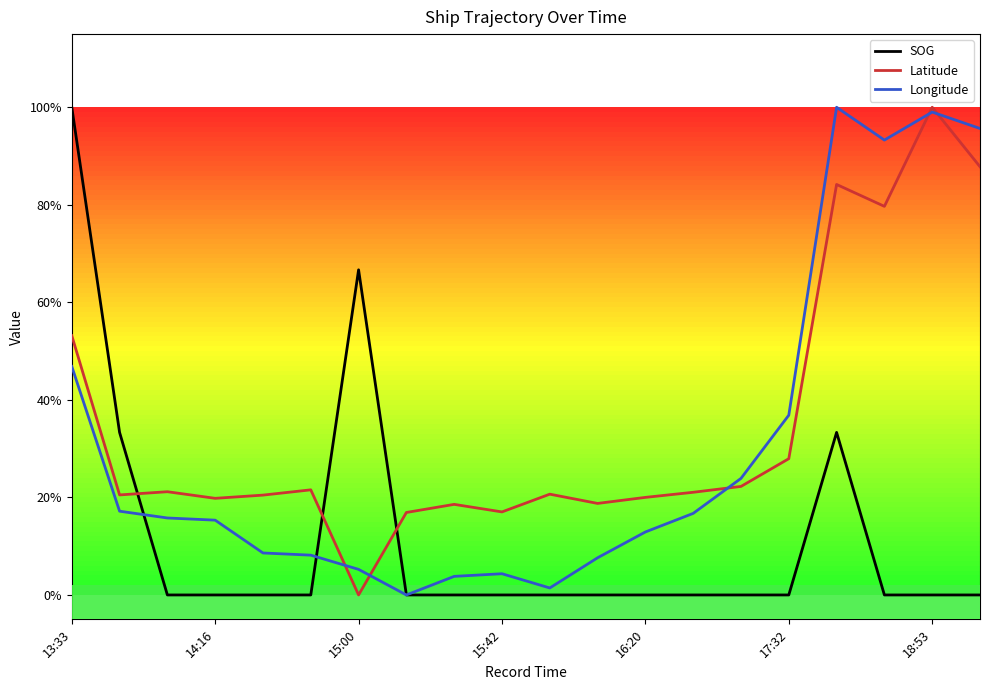

Reading left to right, extract all data points from this chart.

SOG: 13:33=1.0	13:46=0.3	14:02=0.0	14:16=0.0	14:32=0.0	14:49=0.0	15:00=0.7	15:14=0.0	15:30=0.0	15:42=0.0	15:52=0.0	16:08=0.0	16:20=0.0	16:41=0.0	16:55=0.0	17:32=0.0	18:21=0.3	18:36=0.0	18:53=0.0	19:05=0.0
Latitude: 13:33=0.5	13:46=0.2	14:02=0.2	14:16=0.2	14:32=0.2	14:49=0.2	15:00=0.0	15:14=0.2	15:30=0.2	15:42=0.2	15:52=0.2	16:08=0.2	16:20=0.2	16:41=0.2	16:55=0.2	17:32=0.3	18:21=0.8	18:36=0.8	18:53=1.0	19:05=0.9
Longitude: 13:33=0.5	13:46=0.2	14:02=0.2	14:16=0.2	14:32=0.1	14:49=0.1	15:00=0.1	15:14=0.0	15:30=0.0	15:42=0.0	15:52=0.0	16:08=0.1	16:20=0.1	16:41=0.2	16:55=0.2	17:32=0.4	18:21=1.0	18:36=0.9	18:53=1.0	19:05=1.0